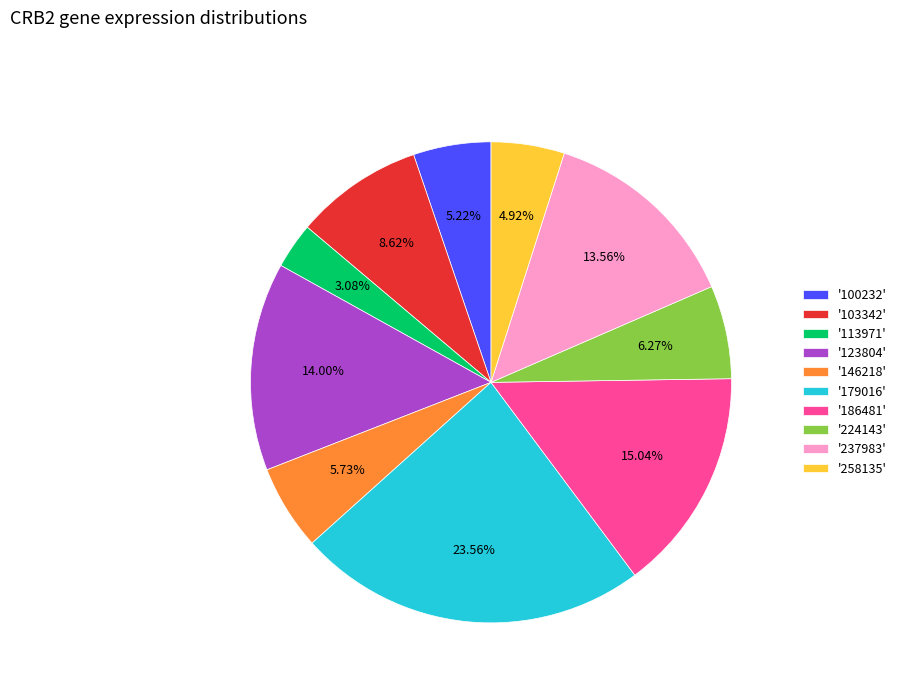

To the nearest percent, what is the average slice percentage?

10%